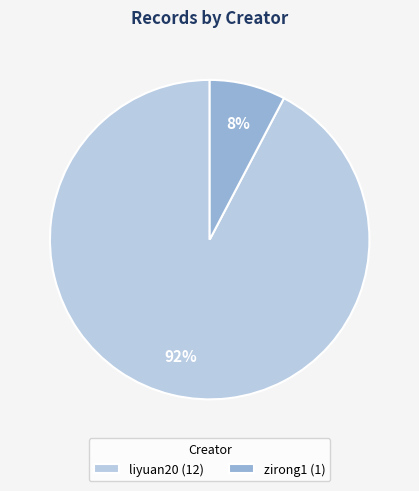

To the nearest percent, what percentage of the pie is liyuan20 (12)?

92%